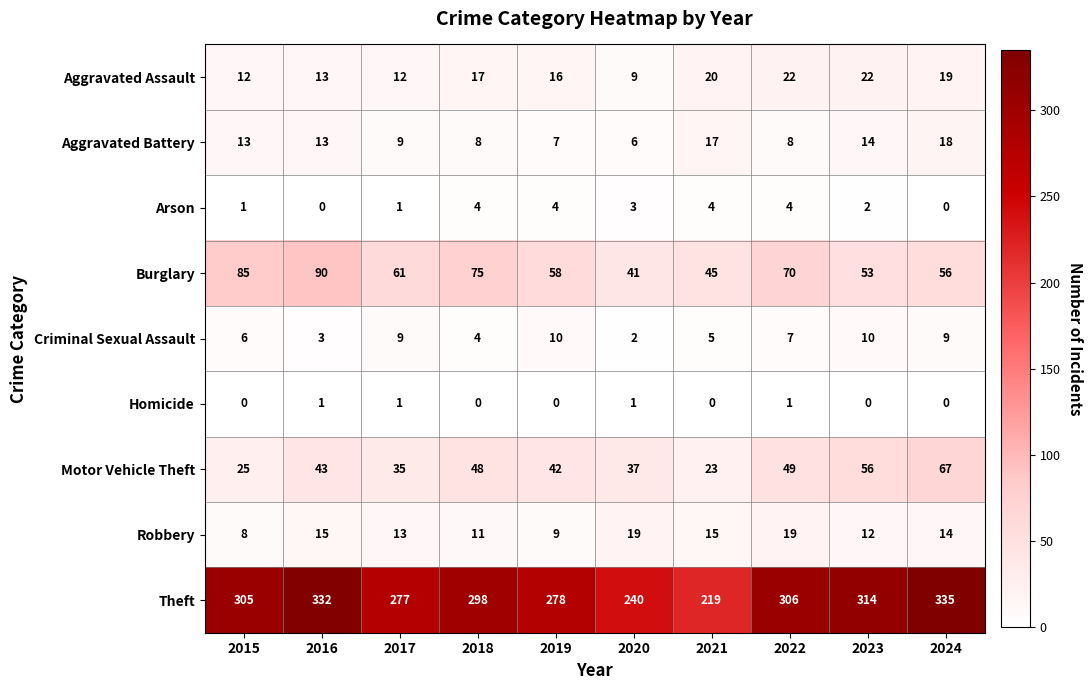

How many positive values does the Homicide series have?

4